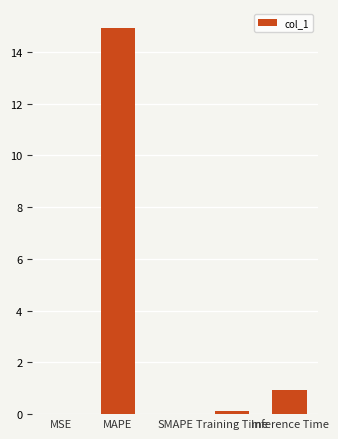

At which category does the chart reach its peak across all series?

MAPE